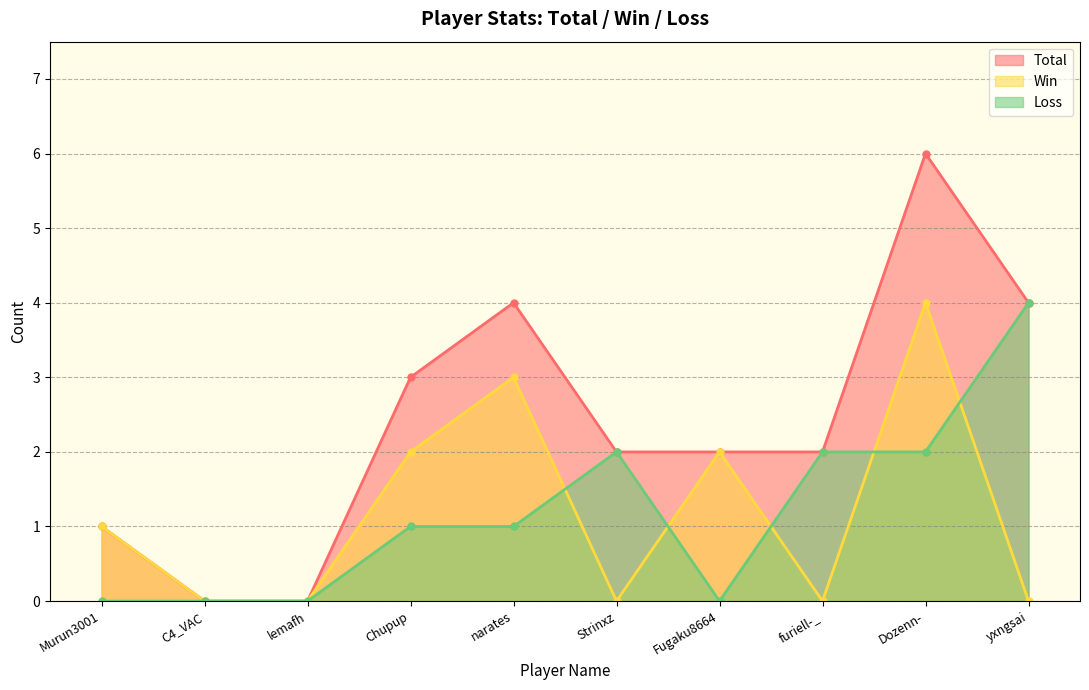

What is the highest value of the Loss series?

4